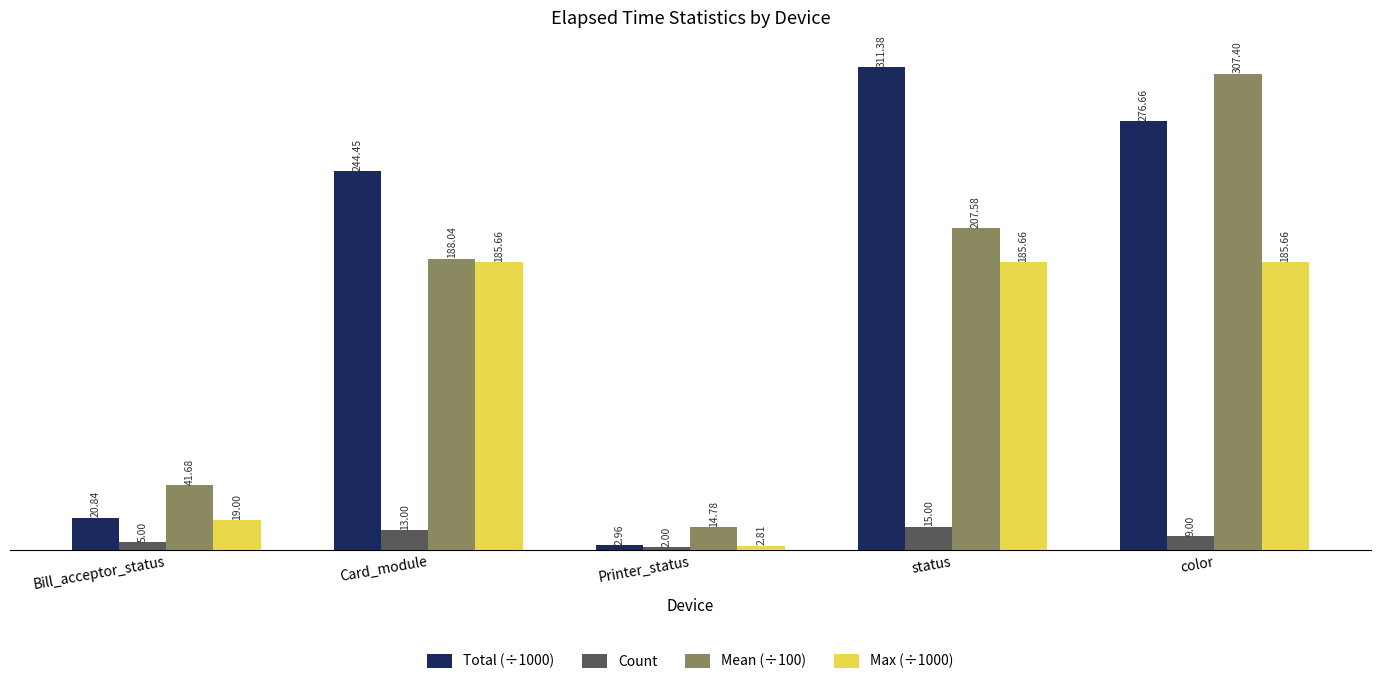

At which category is the sum across all series the highest?

color